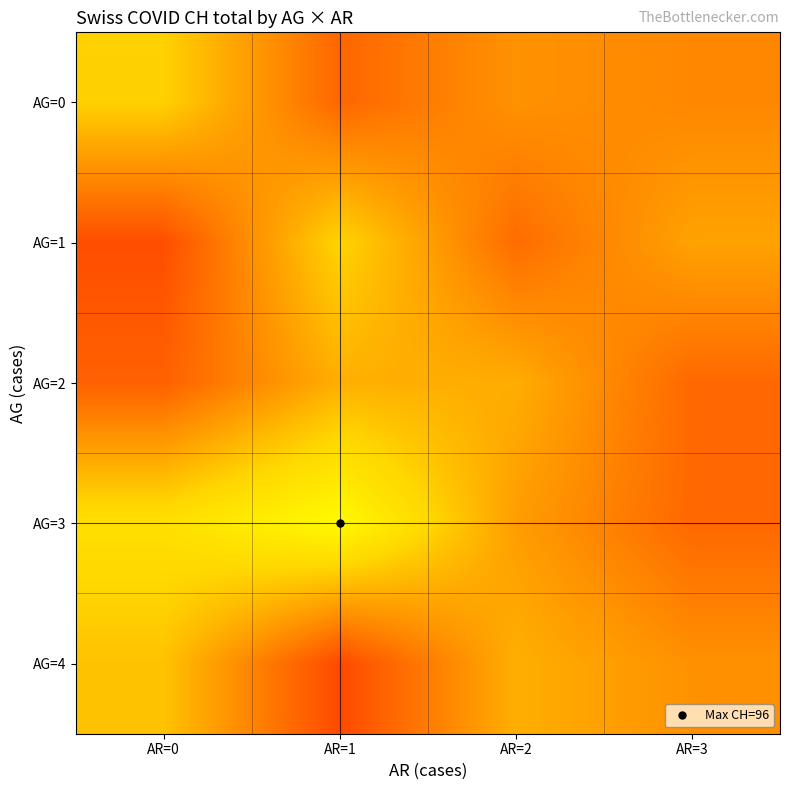

Reading left to right, extract all data points from this chart.

AG=0: AR=0=87.2	AR=1=73.8	AR=2=79.3	AR=3=78.0
AG=1: AR=0=70.5	AR=1=87.6	AR=2=74.5	AR=3=81.5
AG=2: AR=0=73.0	AR=1=83.0	AR=2=82.8	AR=3=74.0
AG=3: AR=0=90.0	AR=1=96.0	AR=2=80.8	AR=3=74.0
AG=4: AR=0=85.3	AR=1=70.0	AR=2=83.0	AR=3=79.2